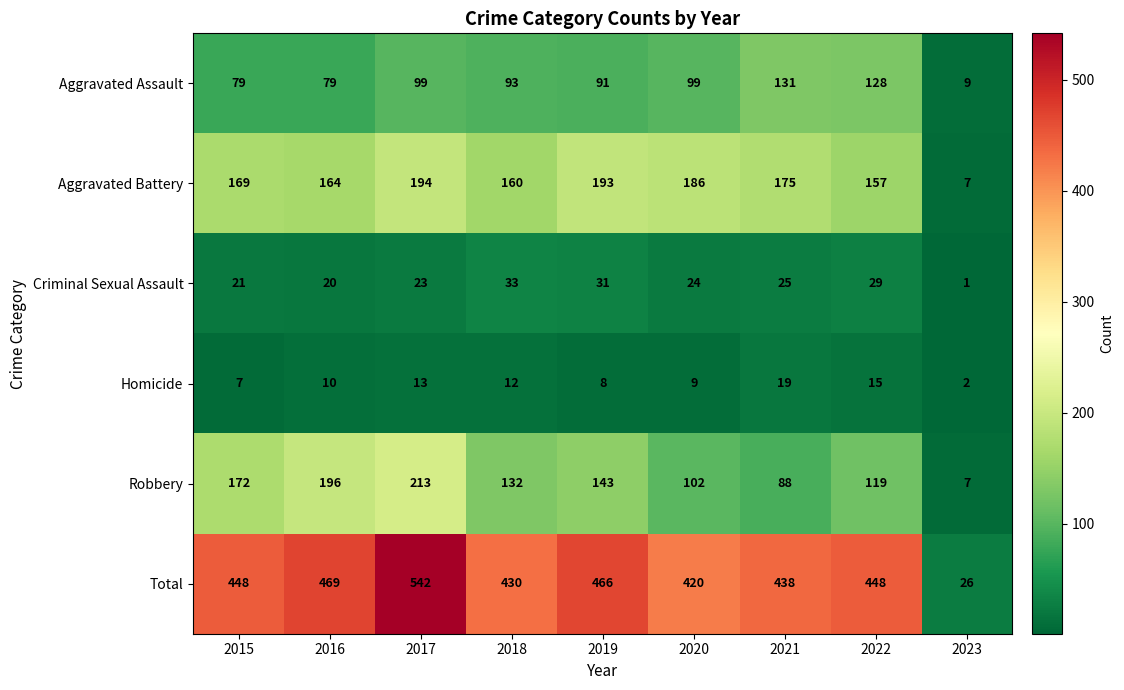

What is the maximum value shown in the chart?

542